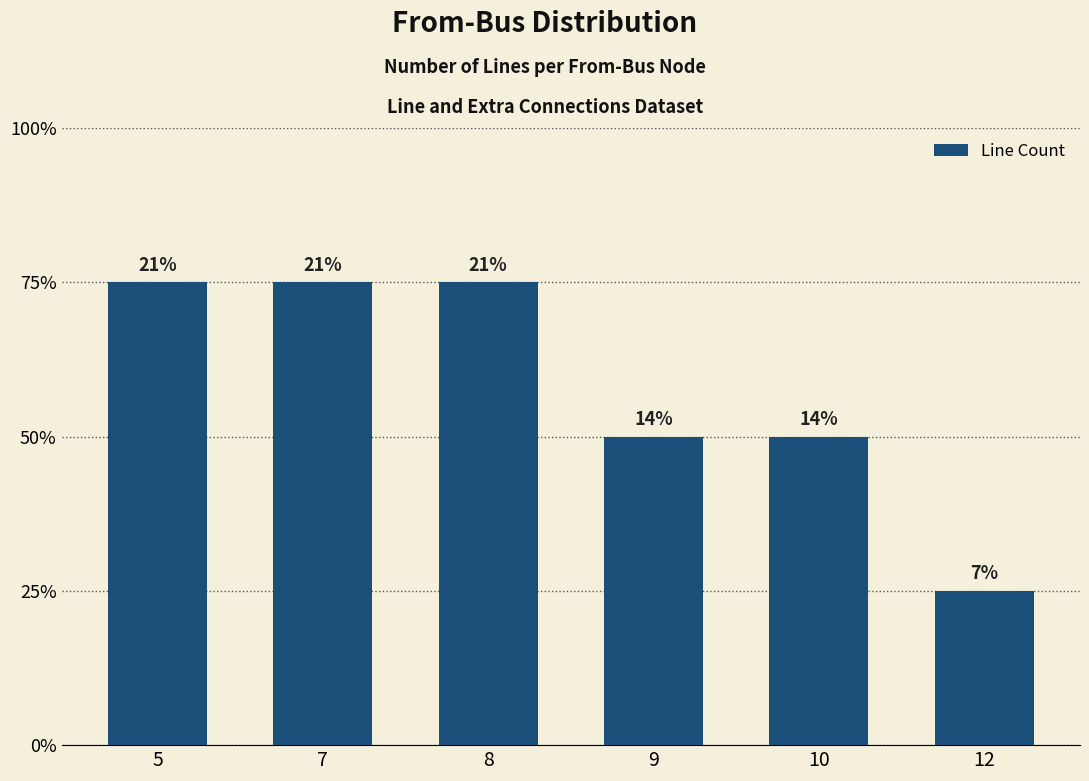

At which category does the chart reach its peak across all series?

5